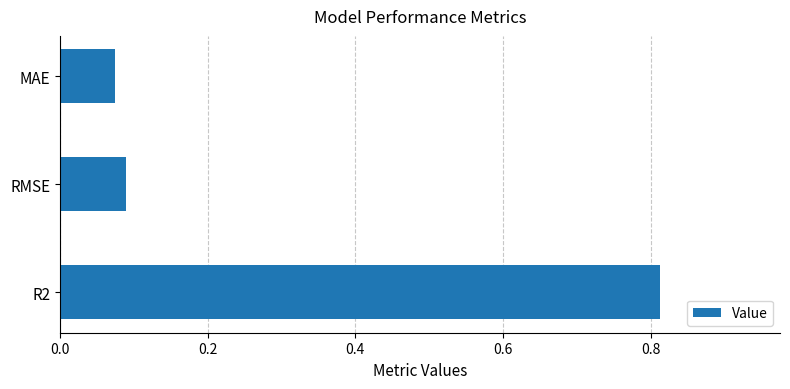

What is the difference between the maximum and minimum values?

0.7